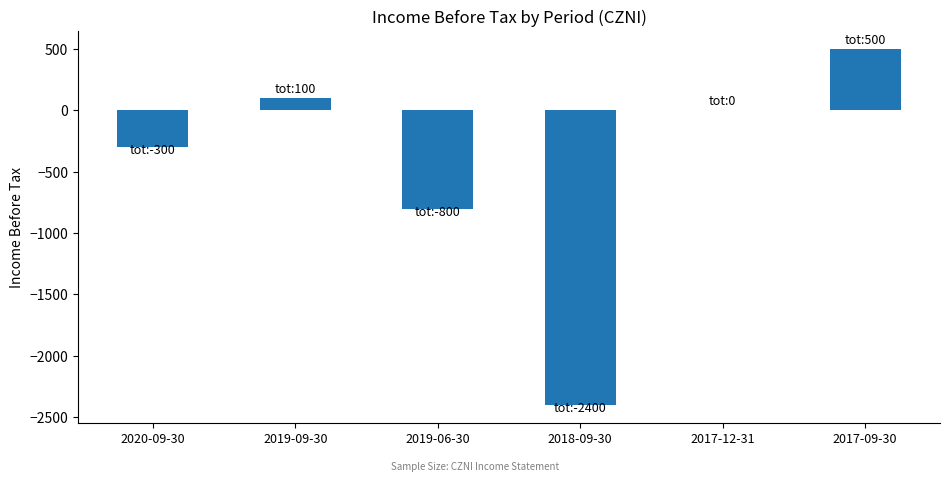

What is the change in value from 2020-09-30 to 2017-12-31?

+300